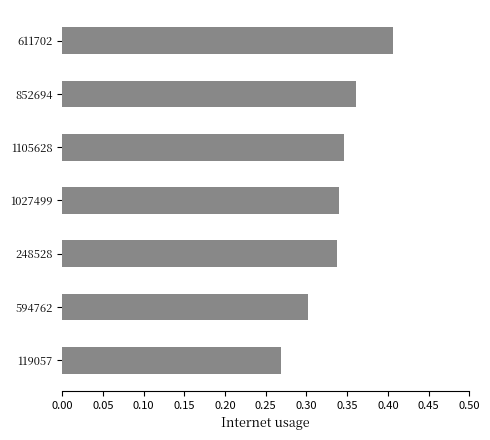

Does the chart contain stacked bars?

No